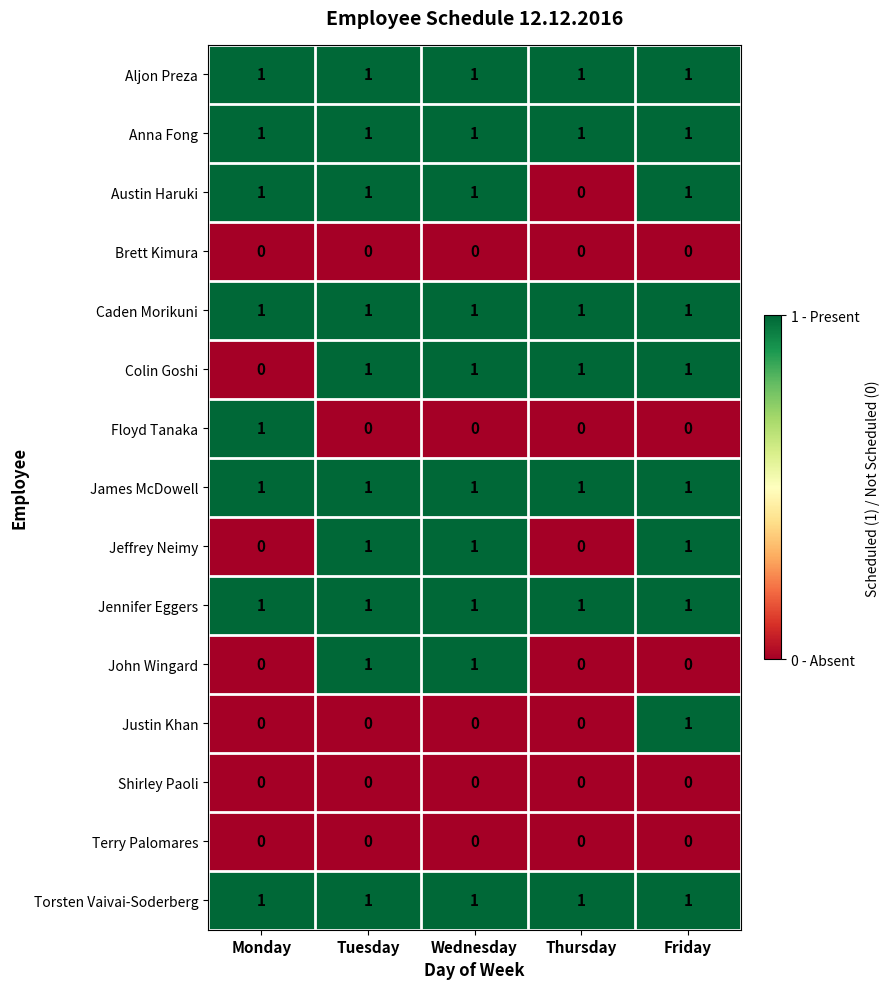

How many distinct data groups are displayed?

15